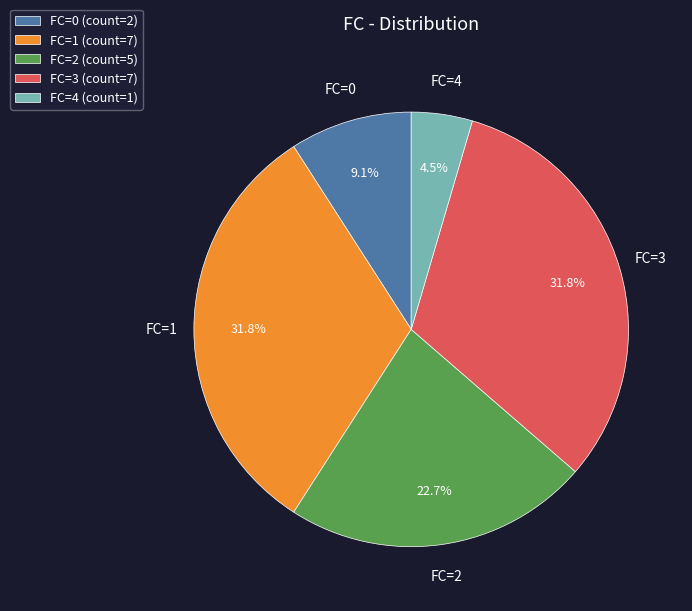

Does any single category account for the majority?

No